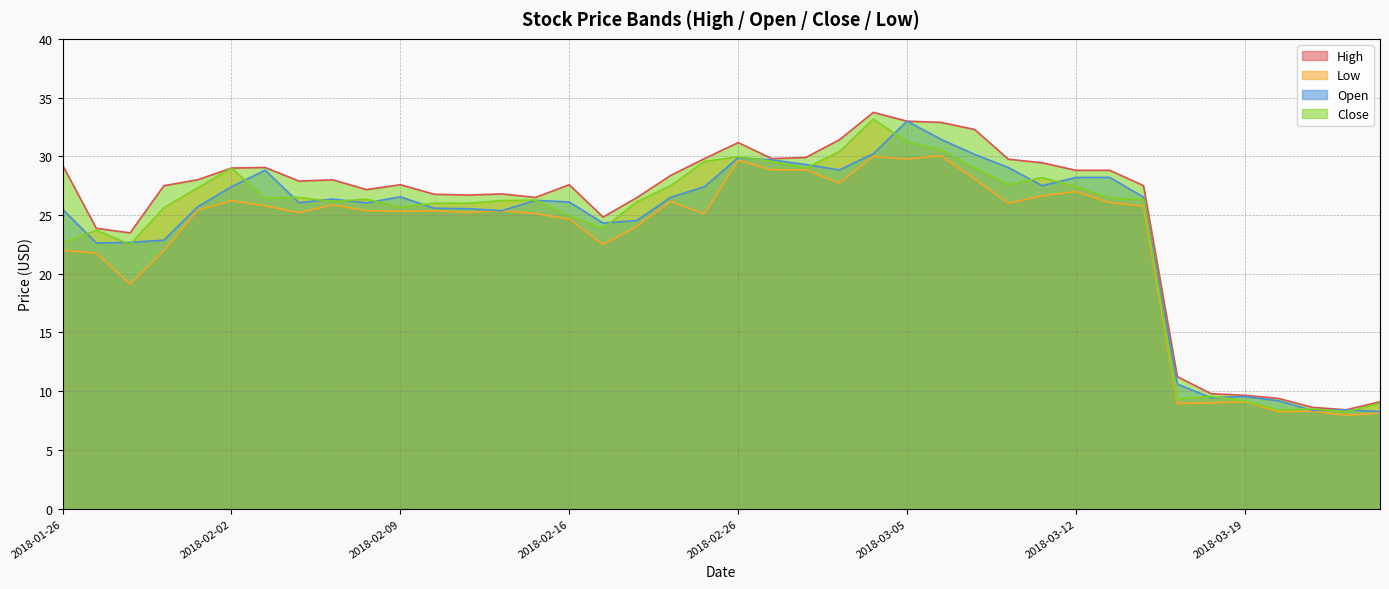

Which series has the widest spread of values?

High